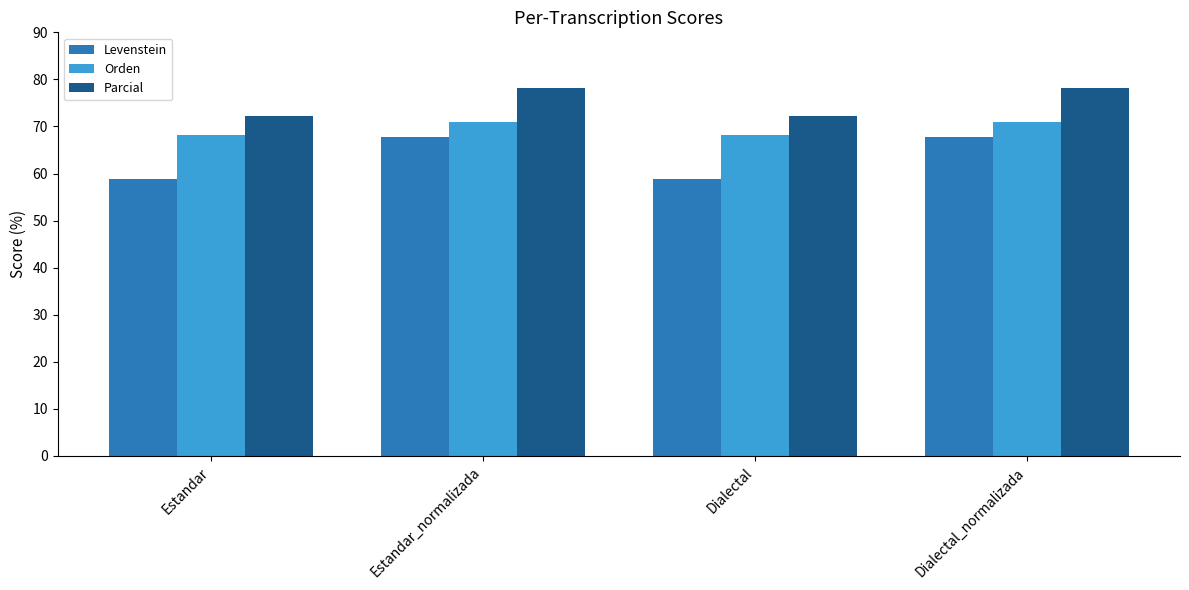

What is the difference between the second highest and minimum values in the Levenstein series?

9.0